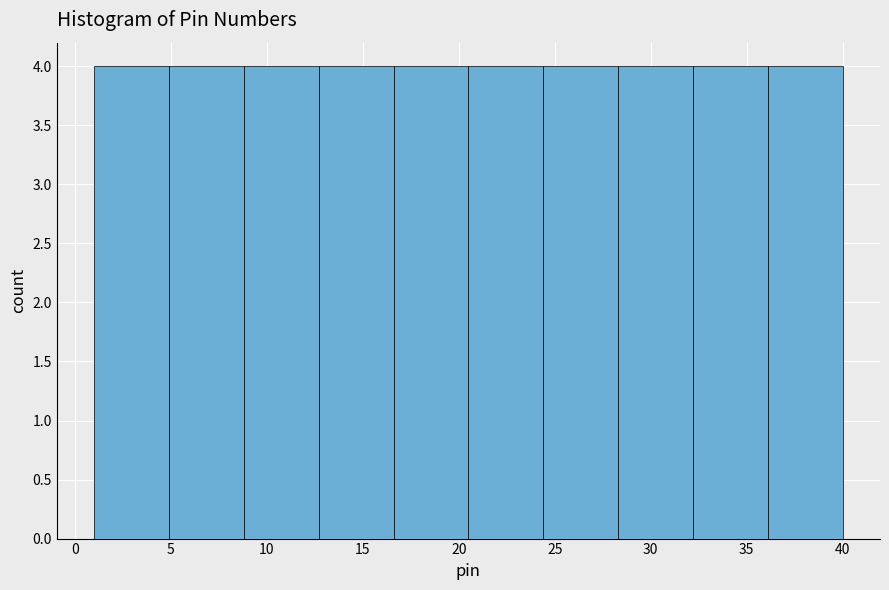

Reading left to right, list every bar in this chart as the range it spans on the x-axis followed by its height. Neither the bar edges nor the heights are printed on the chart, so give them approximately, as read against the axes.

1.0 to 4.9: 4
4.9 to 8.8: 4
8.8 to 12.7: 4
12.7 to 16.6: 4
16.6 to 20.5: 4
20.5 to 24.4: 4
24.4 to 28.3: 4
28.3 to 32.2: 4
32.2 to 36.1: 4
36.1 to 40.0: 4